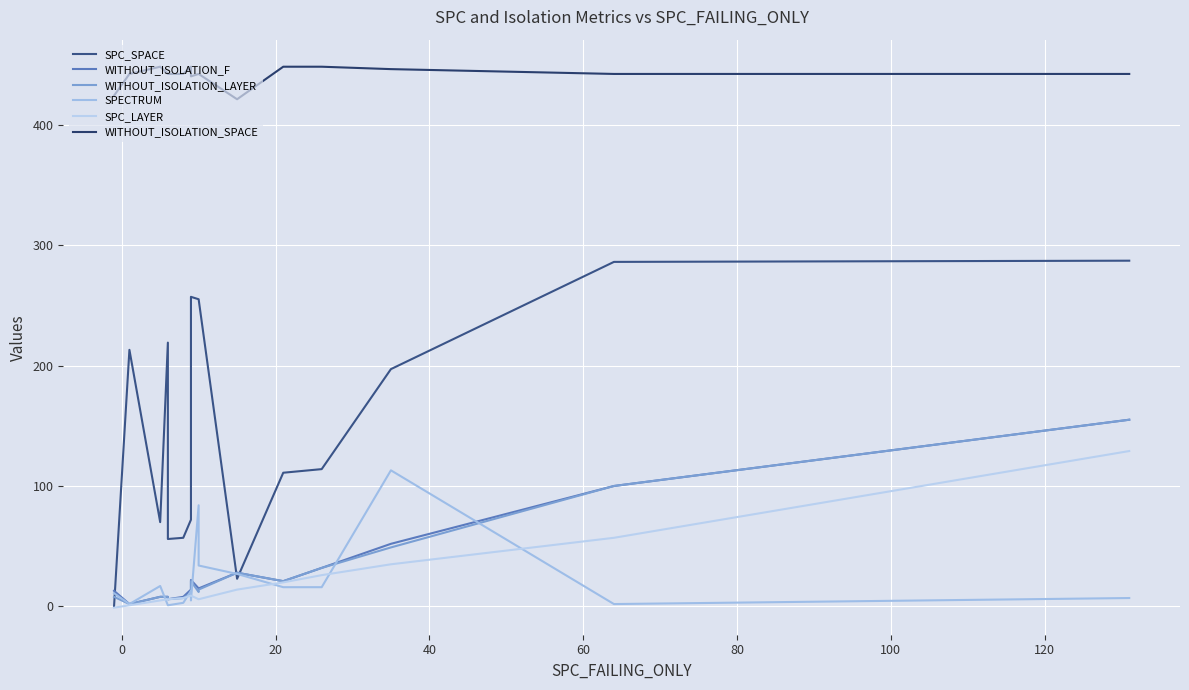

The value of WITHOUT_ISOLATION_F at 60 is 8. True or false?

False